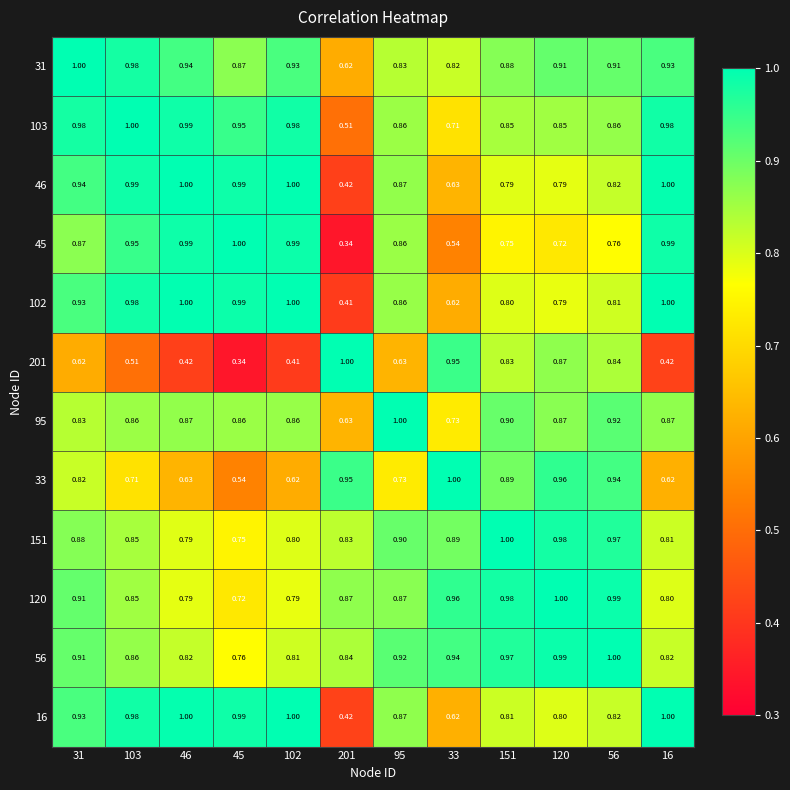

Is the value of 31 at 120 greater than the value of 103 at 103?

No